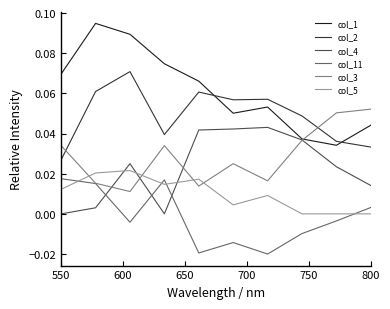

Which series has the largest range (max minus min)?

col_1